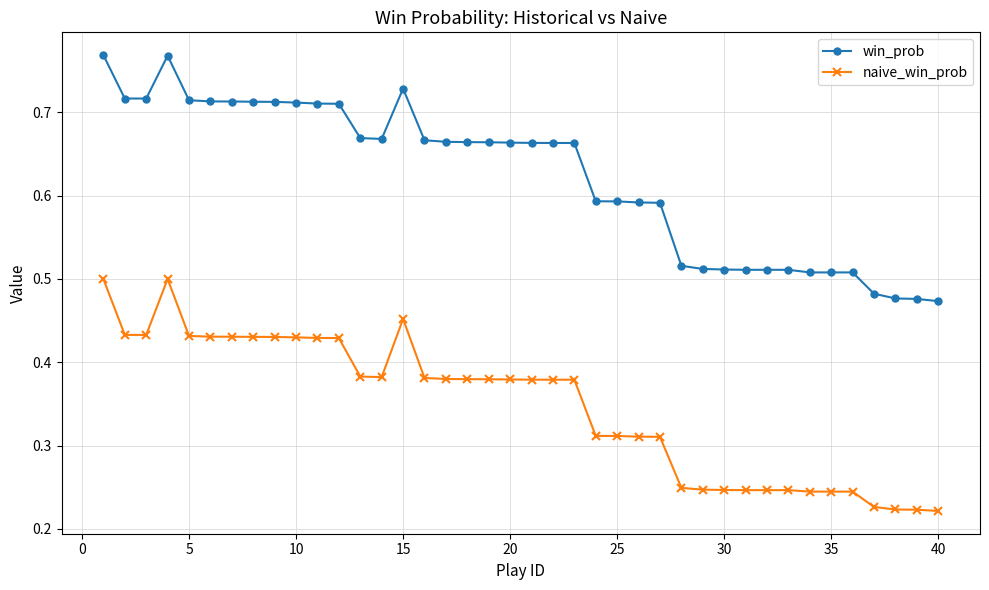

How many win_prob values are between 0 and 1?

40